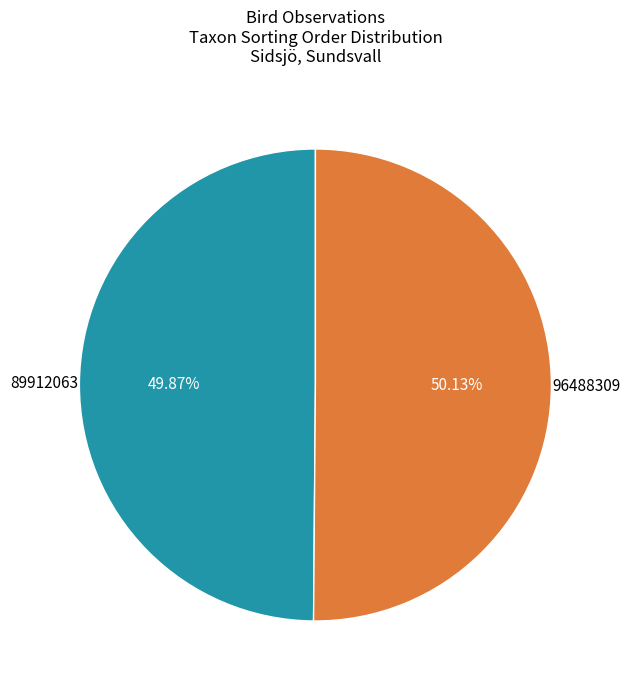

Is there any slice that represents more than half of the pie?

Yes